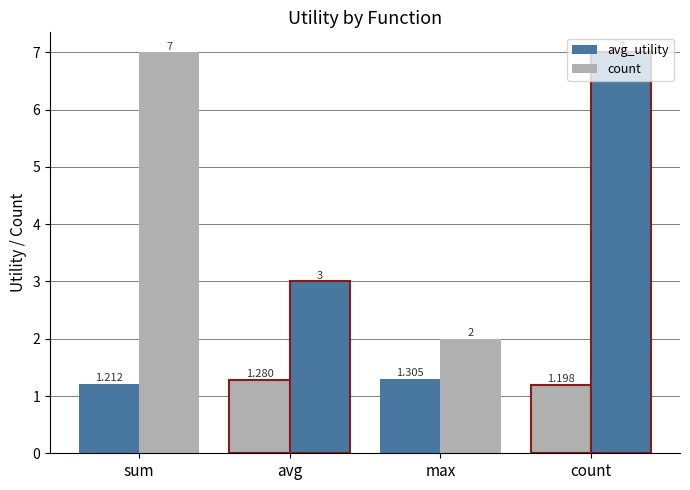

Which series changed the most between sum and max?

count